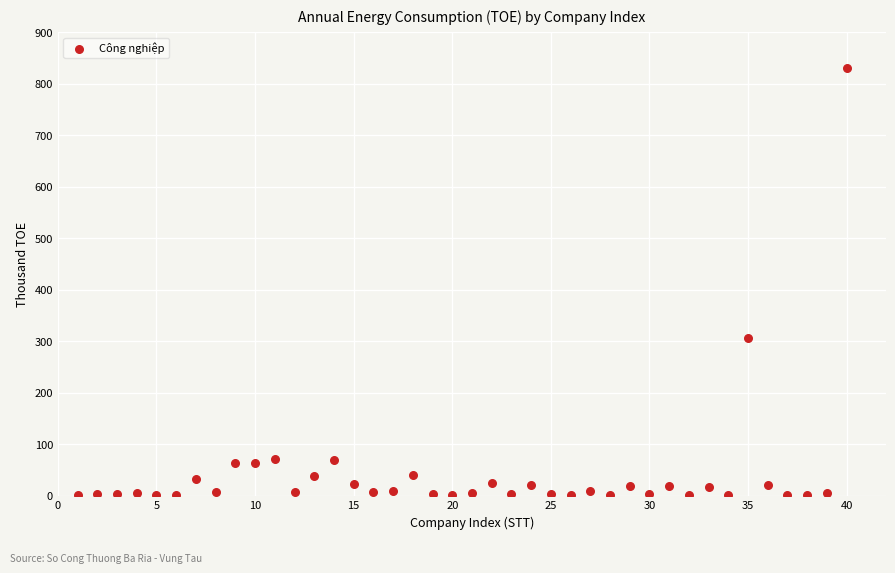

What is the range of X values (max minus min)?

39.0